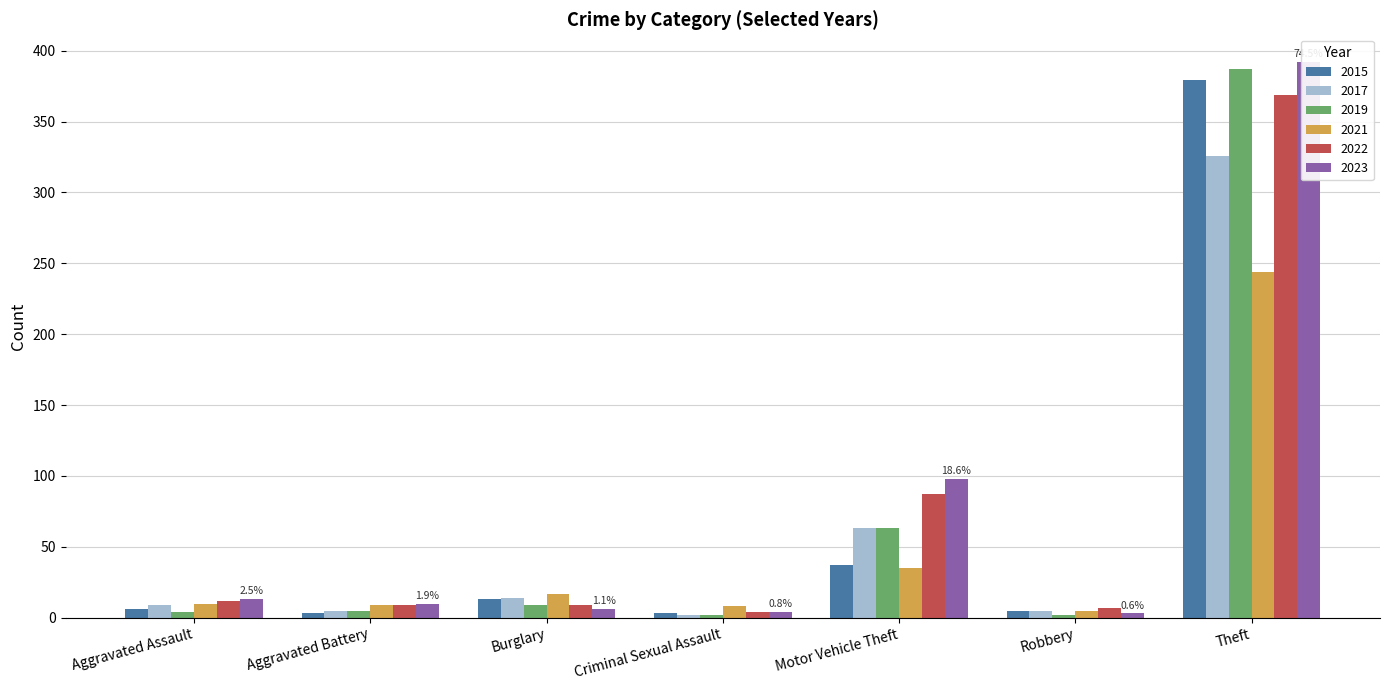

What is the average value of the 2023 series?

75